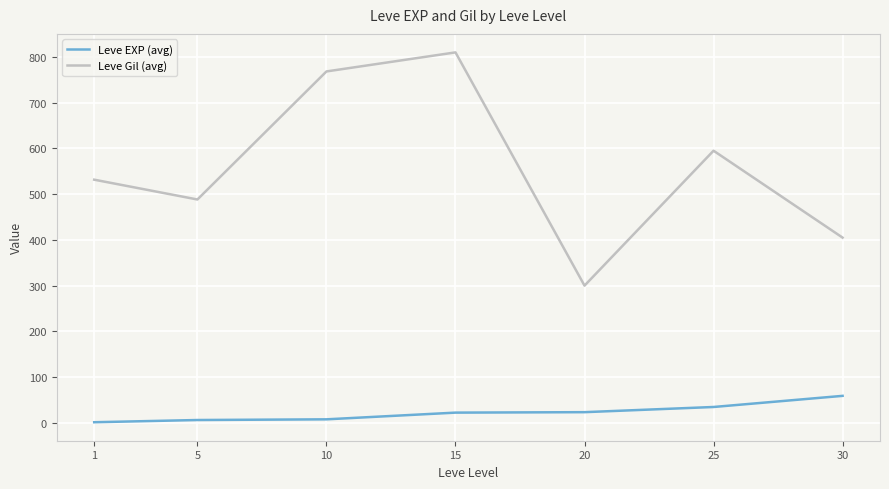

What is the sum of the Leve Gil (avg) values at 15 and 5?

1298.3